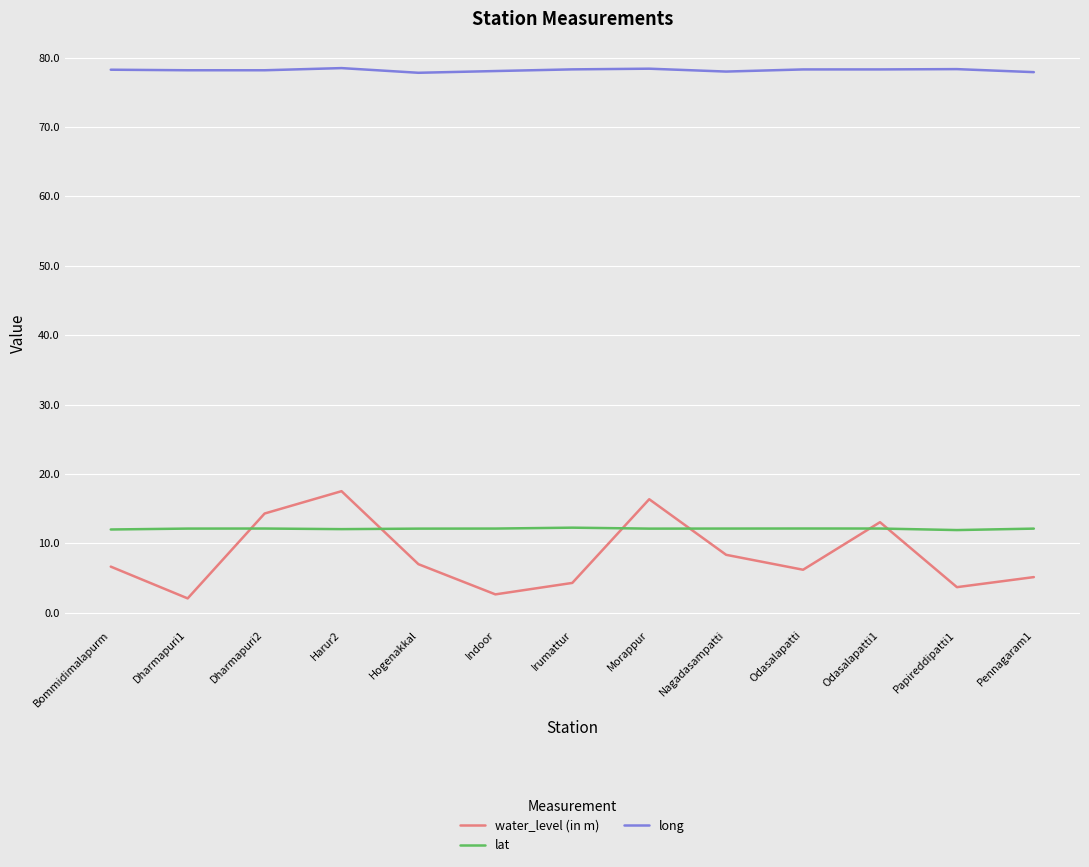

How many times do water_level (in m) and lat cross each other?

6